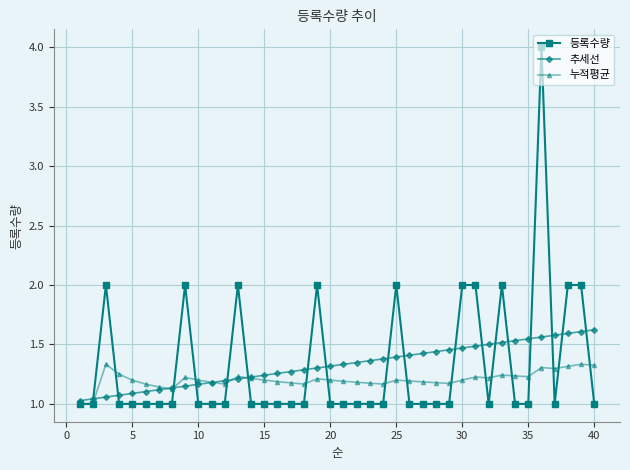

Does the chart have visible grid lines?

Yes